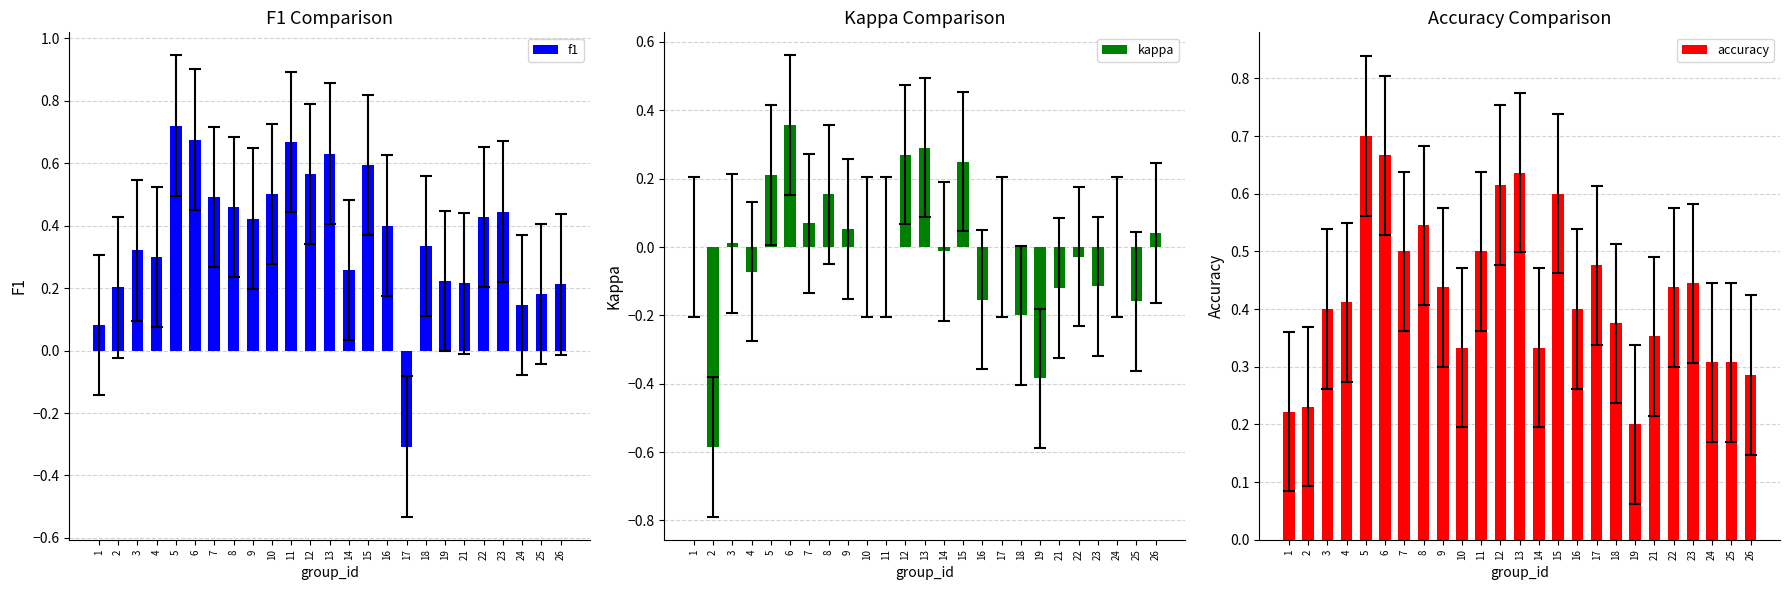

What is the difference between the maximum and minimum values in the f1 series?

1.0